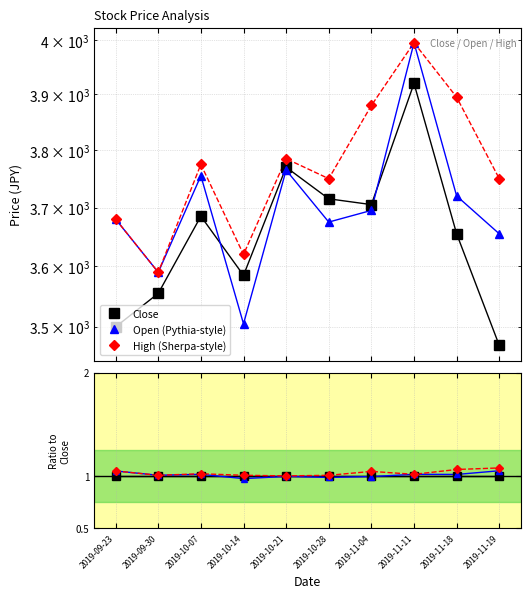

What is the maximum value shown in the chart?

3995.0